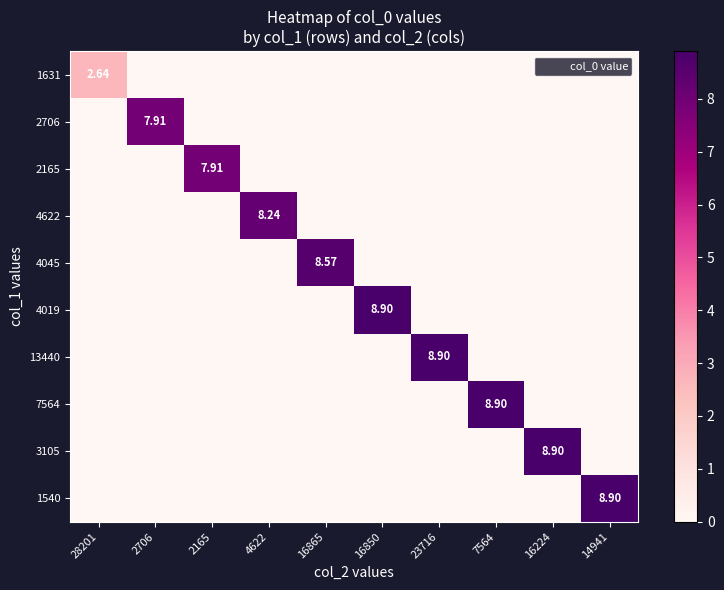

At which category is the sum across all series the highest?

16850